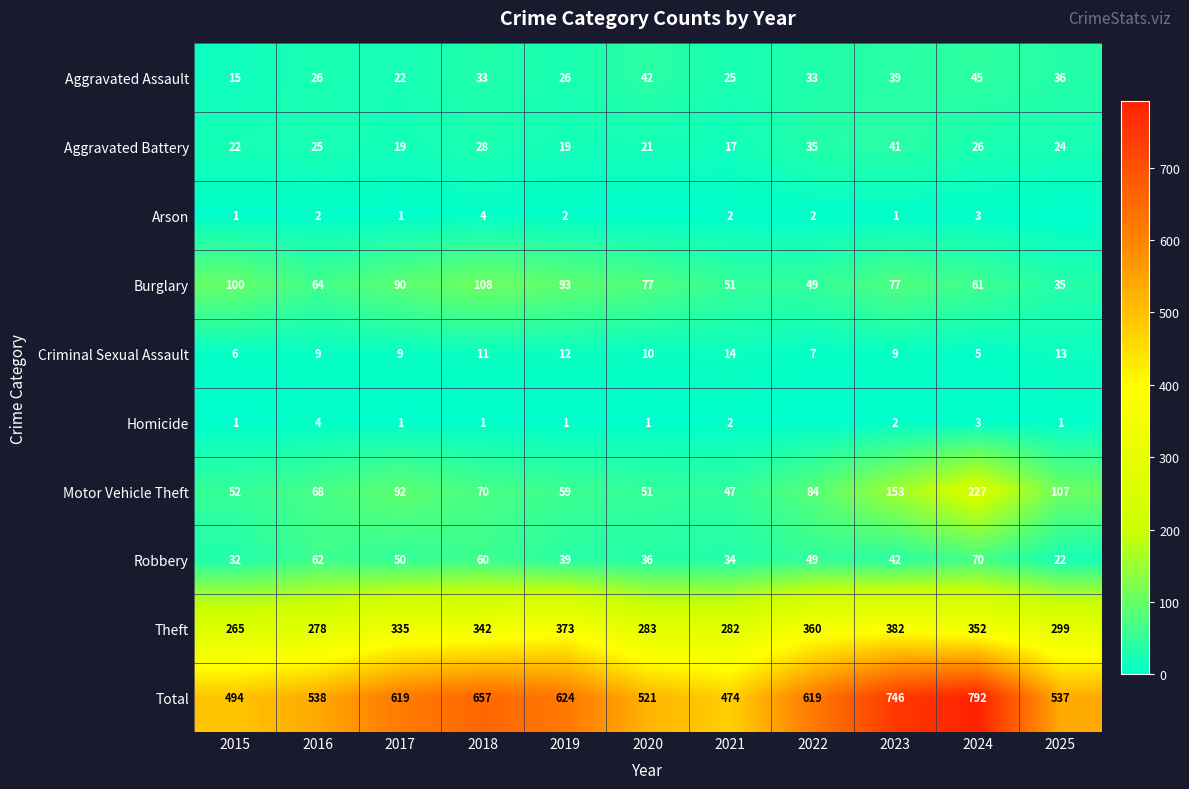

The value of Aggravated Battery at 2020 is 21. True or false?

True